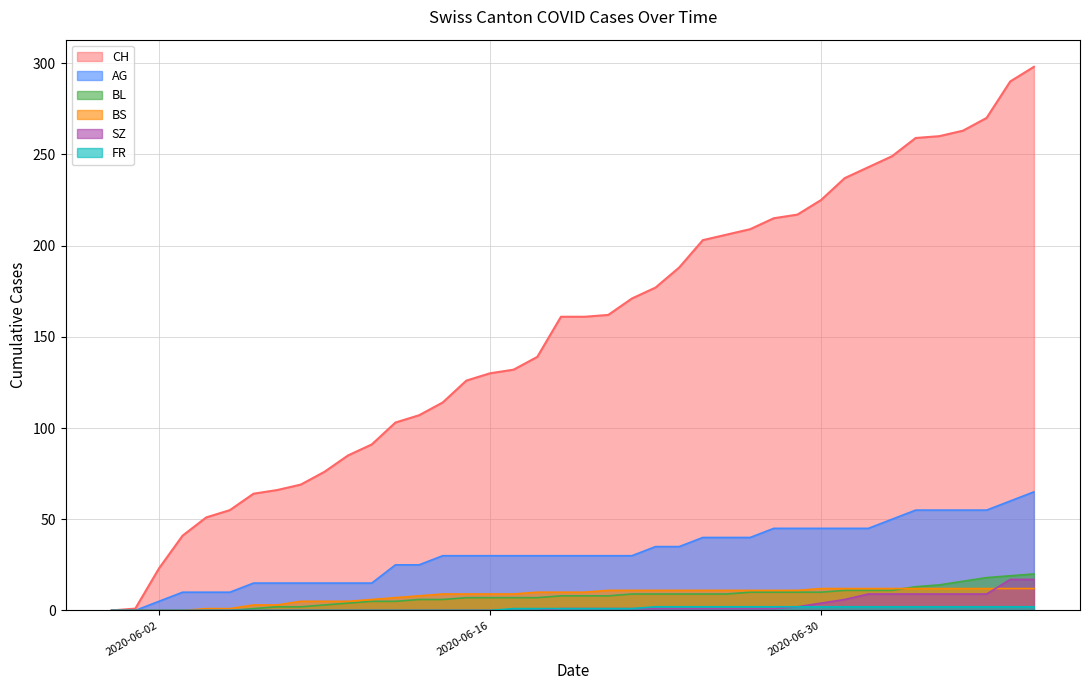

What is the spread (max minus min) of values at 2020-06-20?

160